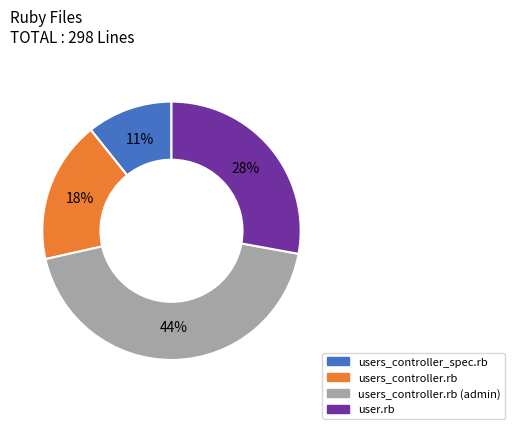

Count the number of slices in the pie.

4